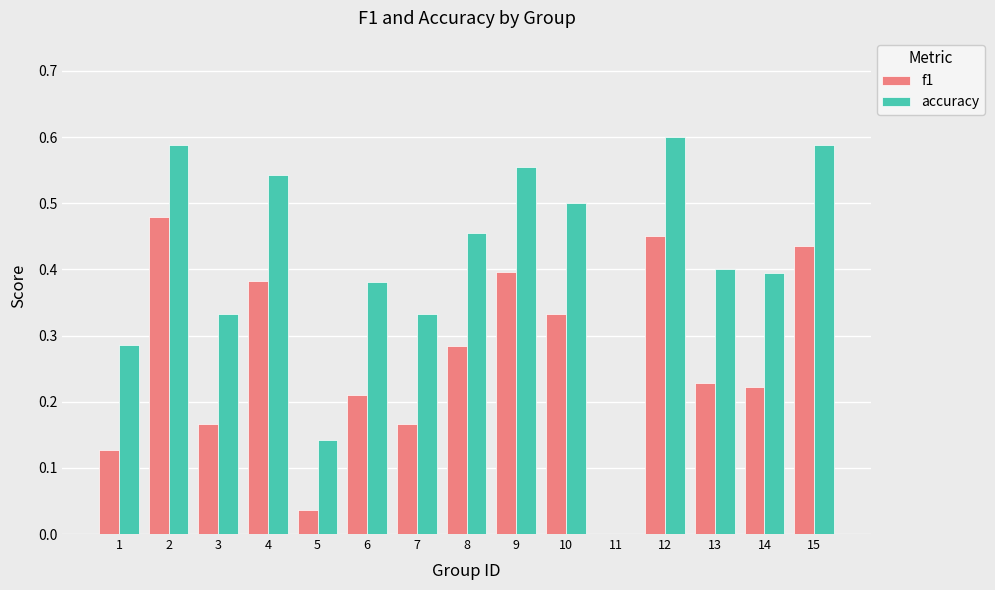

True or false: f1 has a value of 0.1 at 14.

False